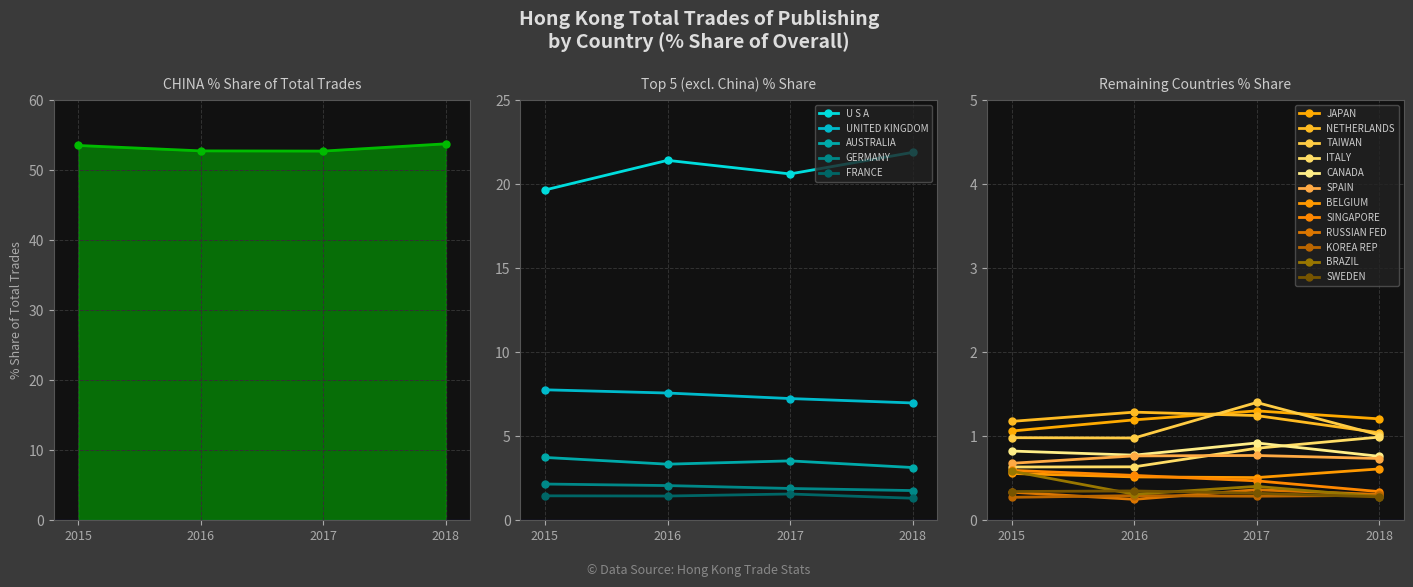

The value of 201712_% Share at BELGIUM is 0.5. True or false?

True